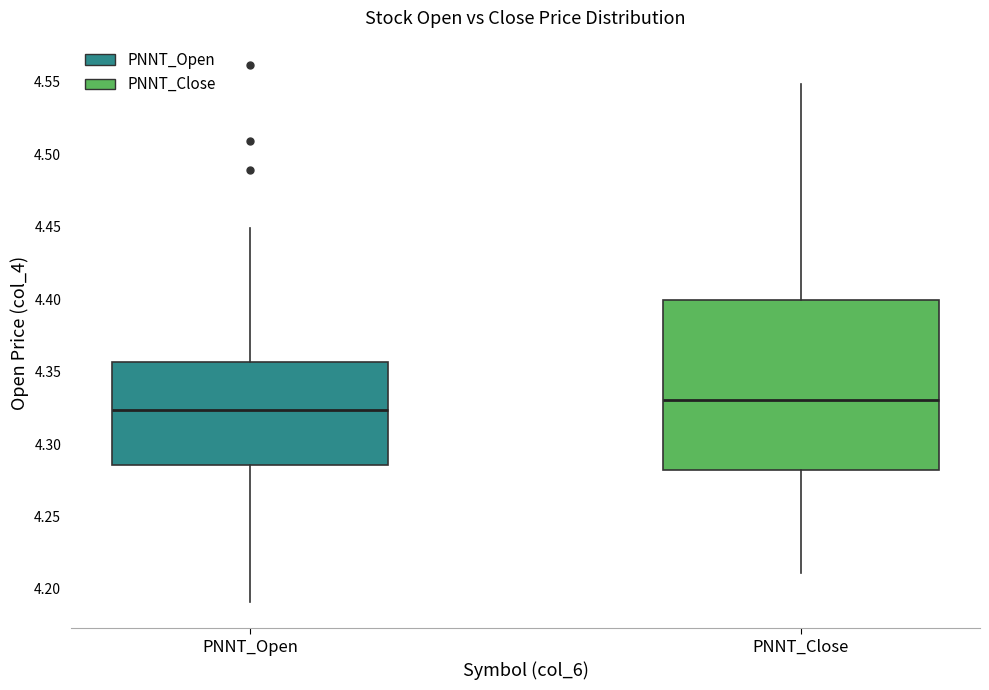

Which box's median line is the lowest?

PNNT_Open